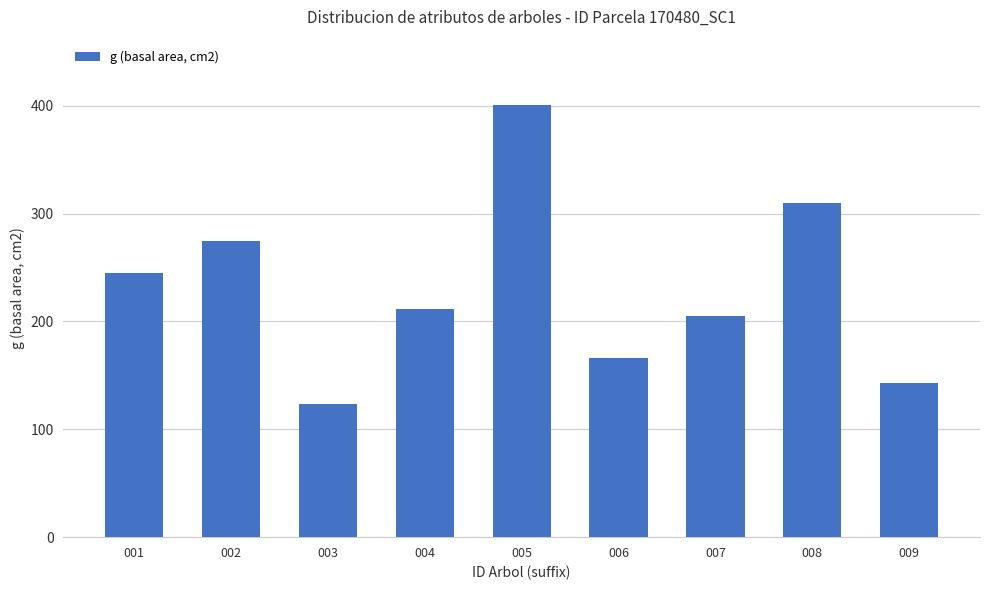

Is it true that the value at 007 is 274.8?

False